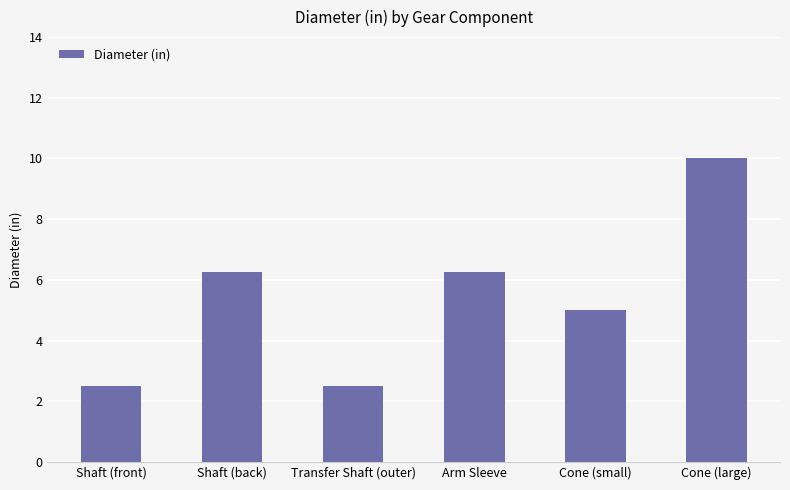

Which has a higher value, Cone (large) or Shaft (front)?

Cone (large)